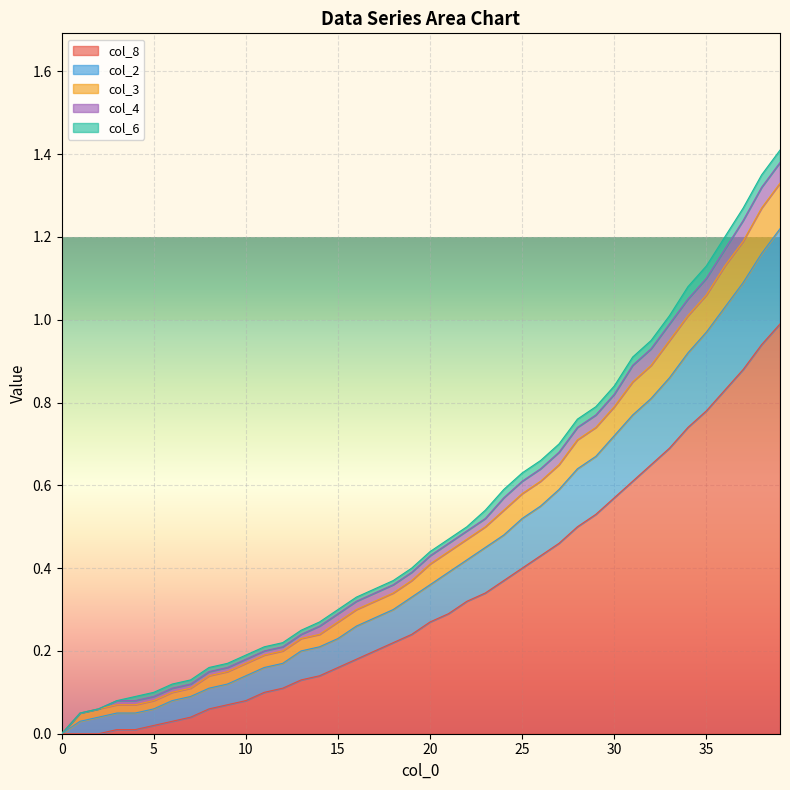

Is it true that col_3 equals 0.3 at 22?

False